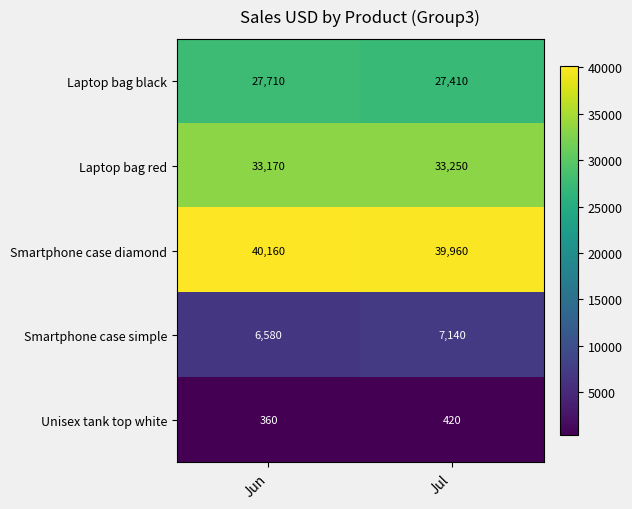

Reading left to right, what are all the values shown in this chart?

Laptop bag black: 27710	27410
Laptop bag red: 33170	33250
Smartphone case diamond: 40160	39960
Smartphone case simple: 6580	7140
Unisex tank top white: 360	420